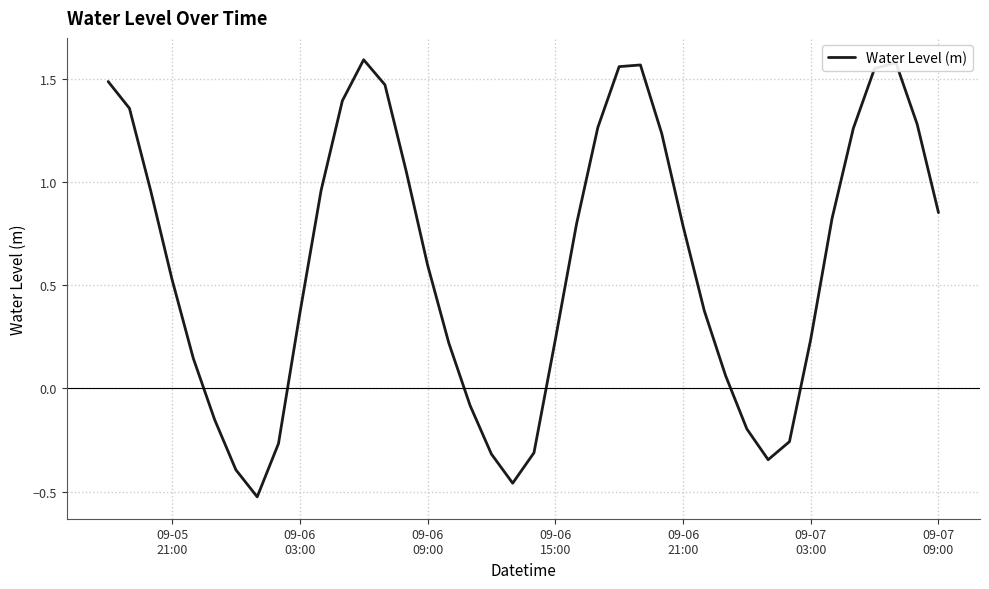

What is the difference between the maximum and minimum values?

2.1